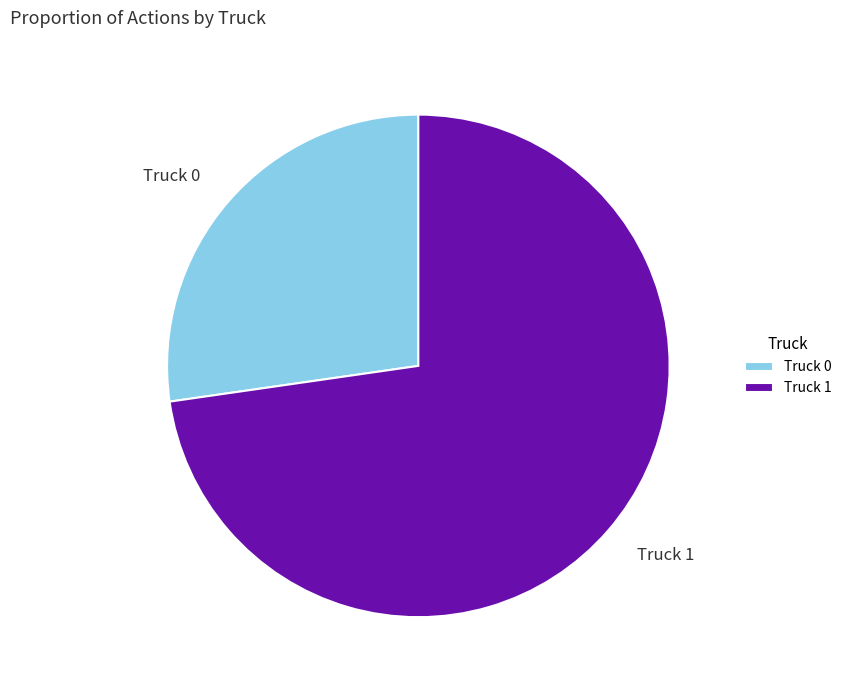

Combined, do Truck 0 and Truck 1 account for over 50%?

Yes